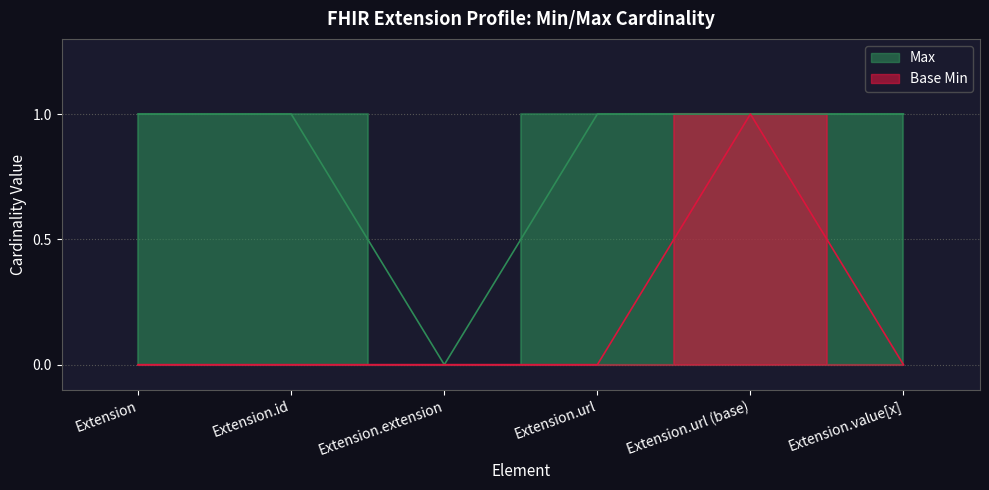

What is the approximate value of Max at Extension.url?

1